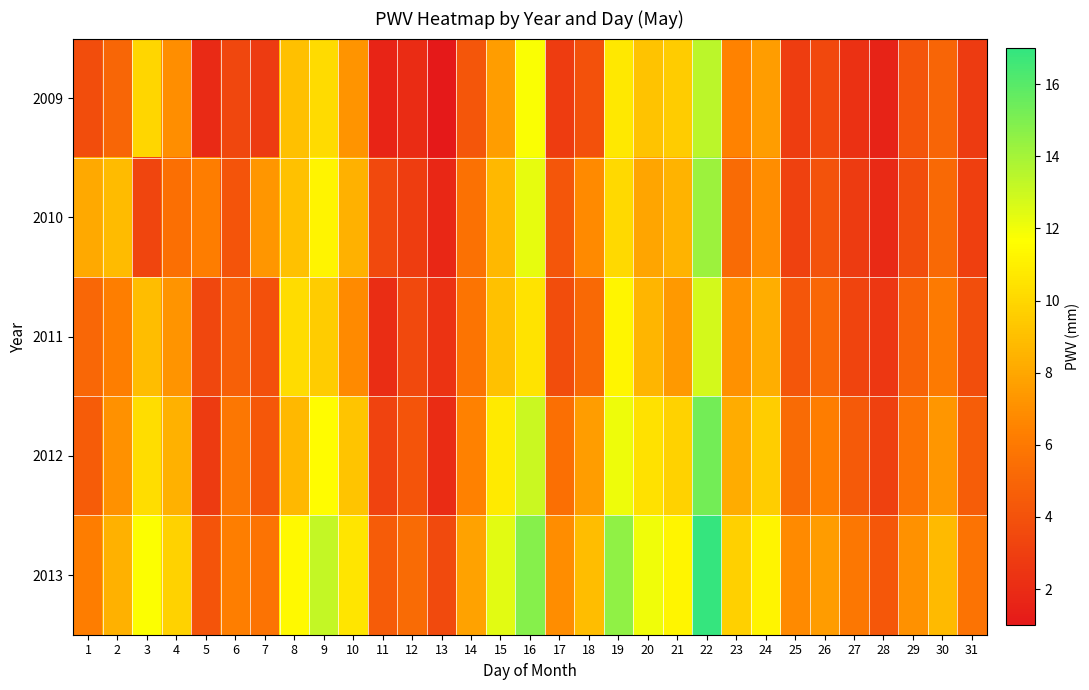

List the series in order of their peak value, highest first.

2013, 2012, 2010, 2009, 2011